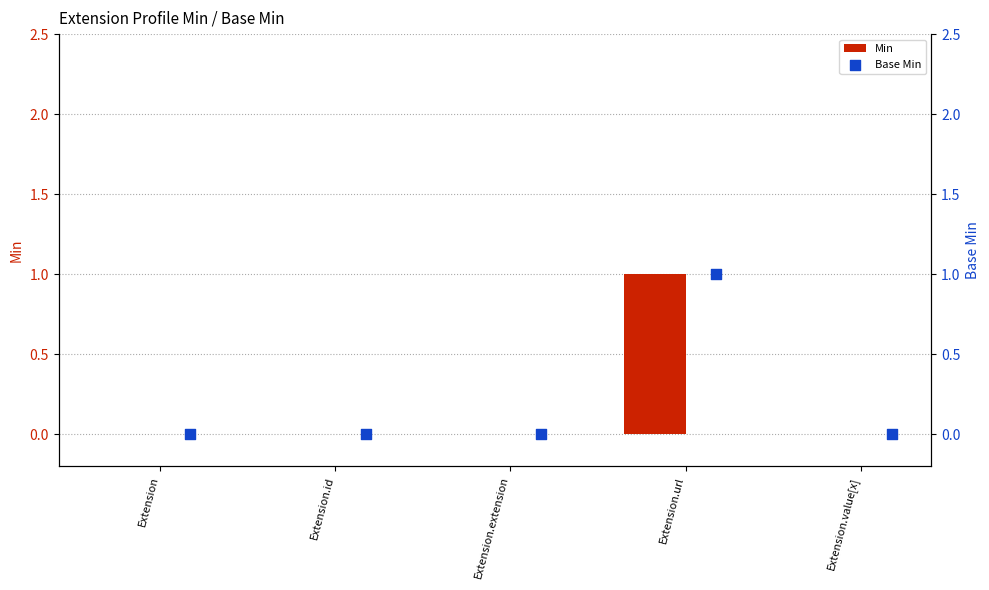

Which series reaches the minimum Y coordinate?

Min